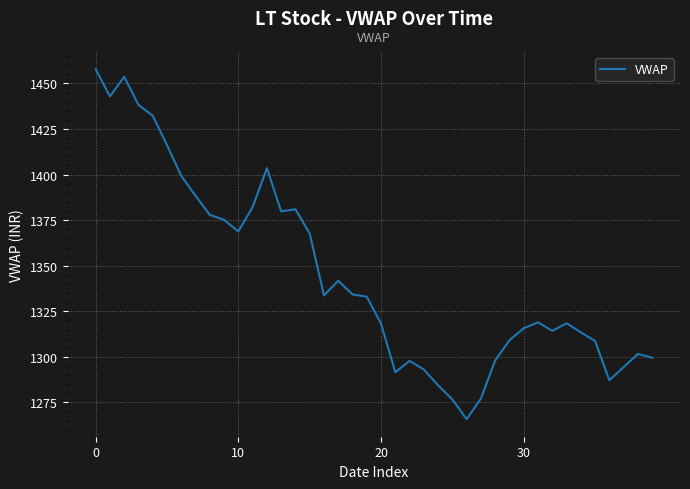

What is the greatest value displayed?

1457.8